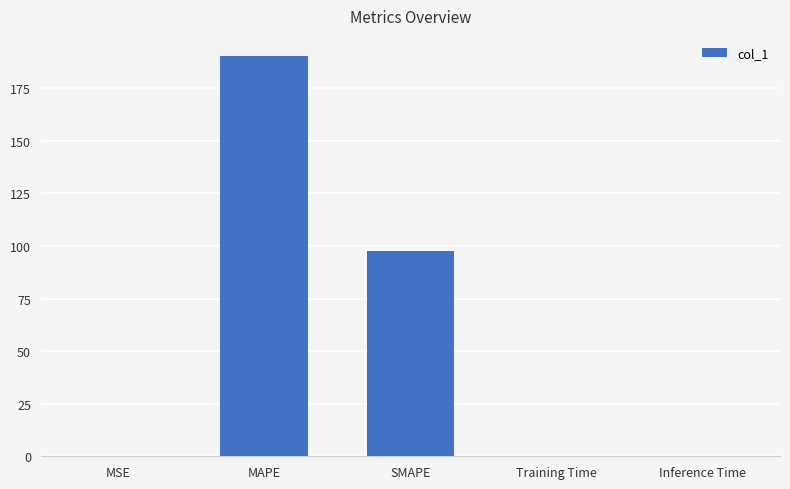

At which label is the value closest to 95?

SMAPE